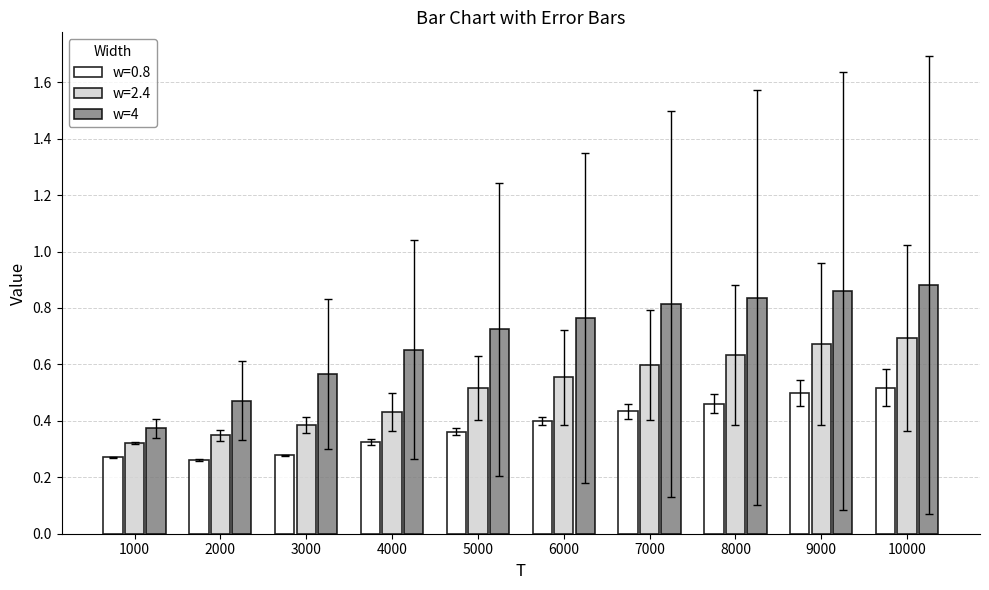

True or false: w=0.8 has a value of 0.2 at 5000.

False